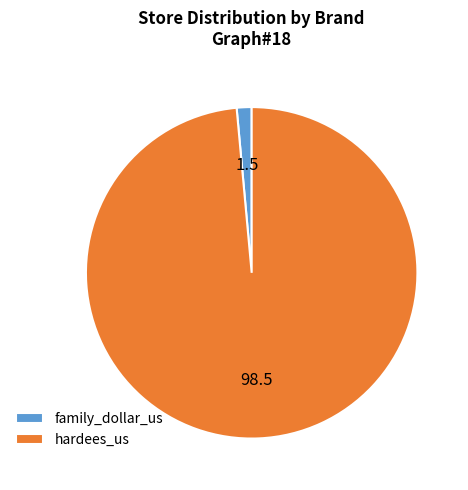

What is the ratio of the value at hardees_us to the value at family_dollar_us?

68.0